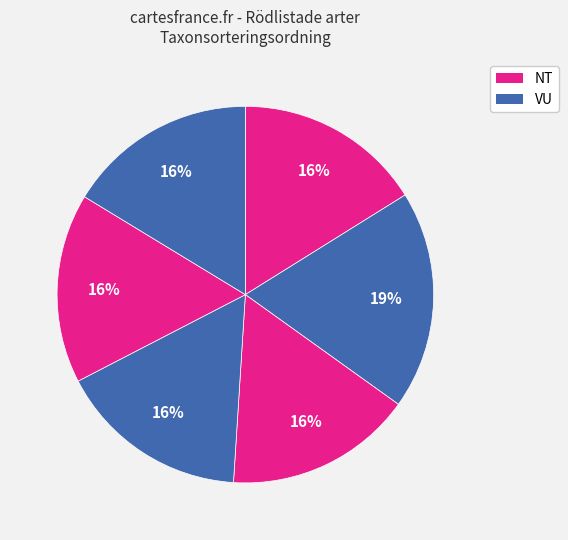

Is there a majority slice in this chart?

No